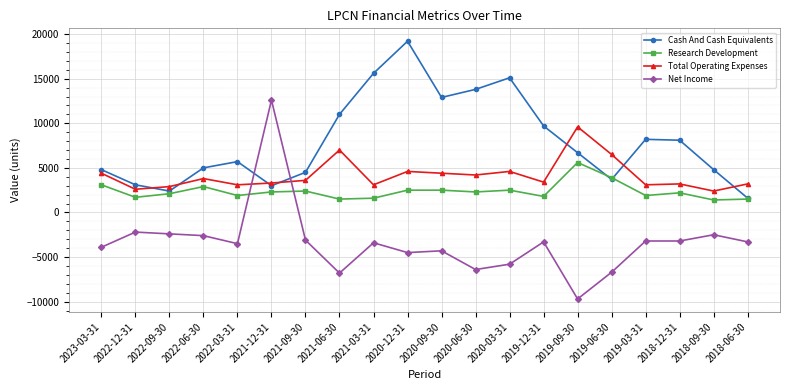

Between which two adjacent categories do Cash And Cash Equivalents and Research Development first intersect?

2019-09-30 and 2019-06-30